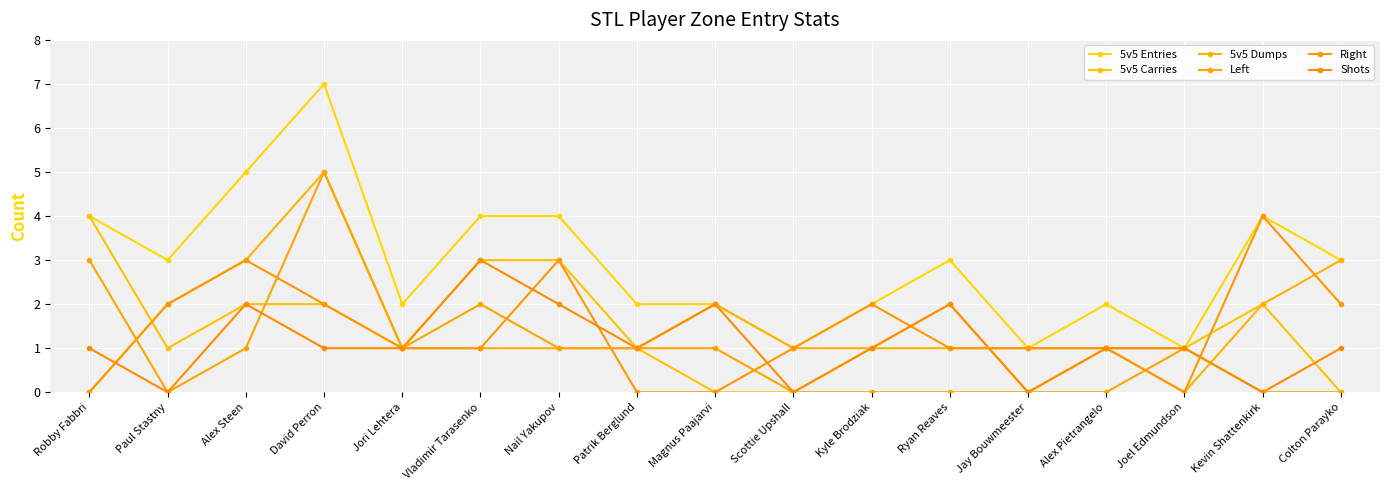

The Right series shows 0 at Patrik Berglund. True or false?

True